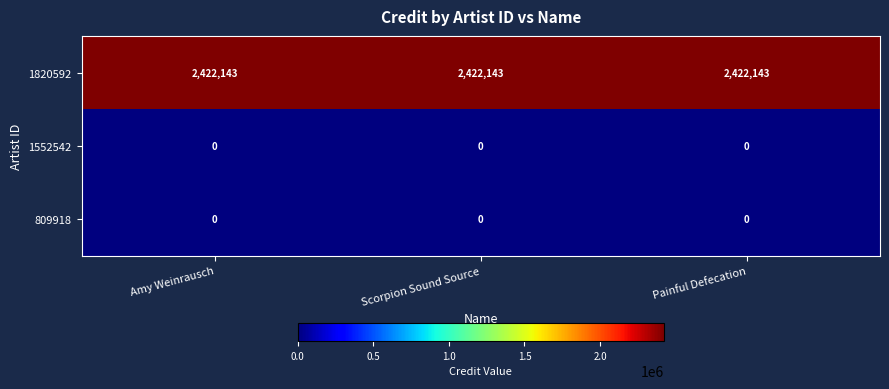

What is the sum of all 1820592 values?

7266429